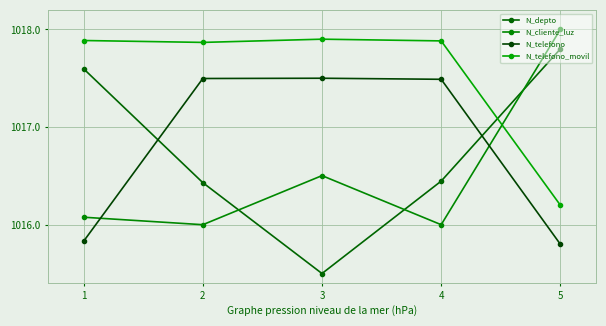

Reading right to left, extract all data points from this chart.

N_depto: 5=1017.8	4=1016.4	3=1015.5	2=1016.4	1=1017.6
N_cliente_luz: 5=1018.0	4=1016.0	3=1016.5	2=1016.0	1=1016.1
N_telefono: 5=1015.8	4=1017.5	3=1017.5	2=1017.5	1=1015.8
N_telefono_movil: 5=1016.2	4=1017.9	3=1017.9	2=1017.9	1=1017.9